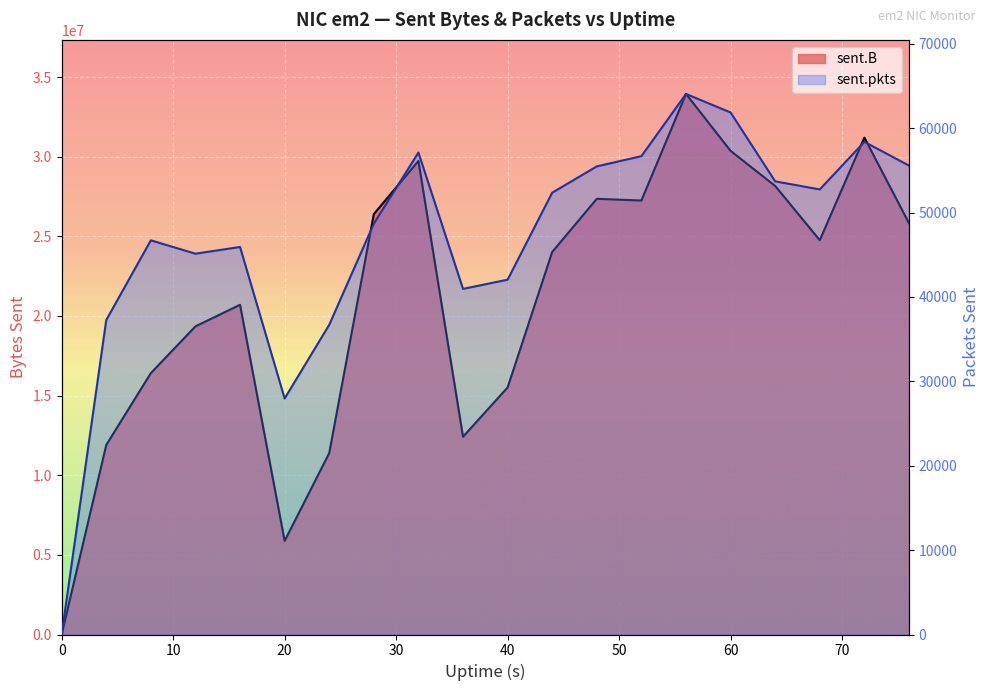

True or false: sent.B has more than 0 interior local peaks.

True